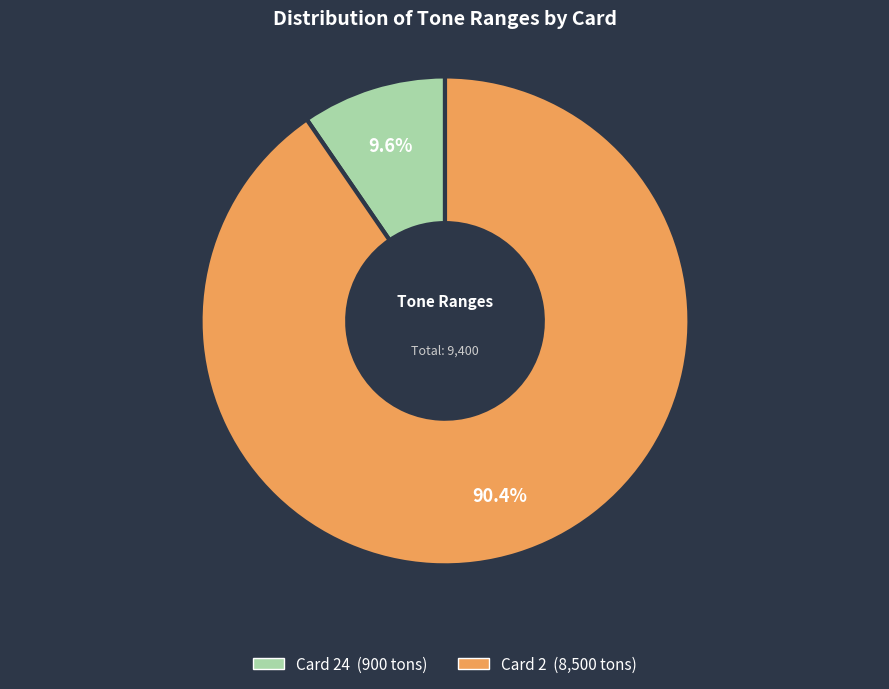

Is there a majority slice in this chart?

Yes